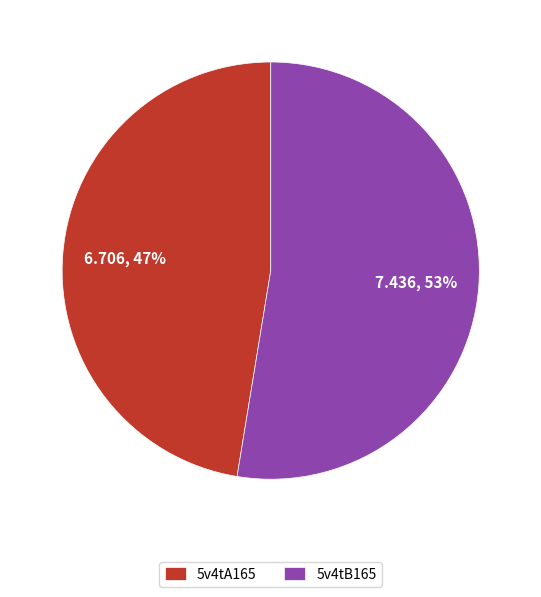

Approximately how many times larger is the value at 5v4tB165 compared to 5v4tA165?

1.1